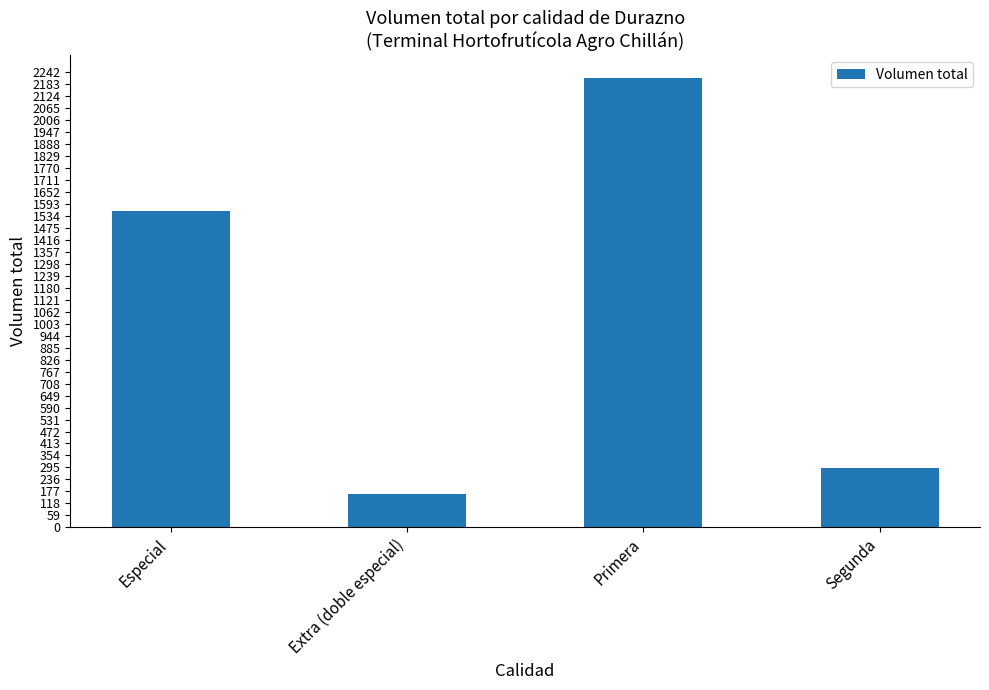

The chart shows a value of 165 at Extra (doble especial). True or false?

True